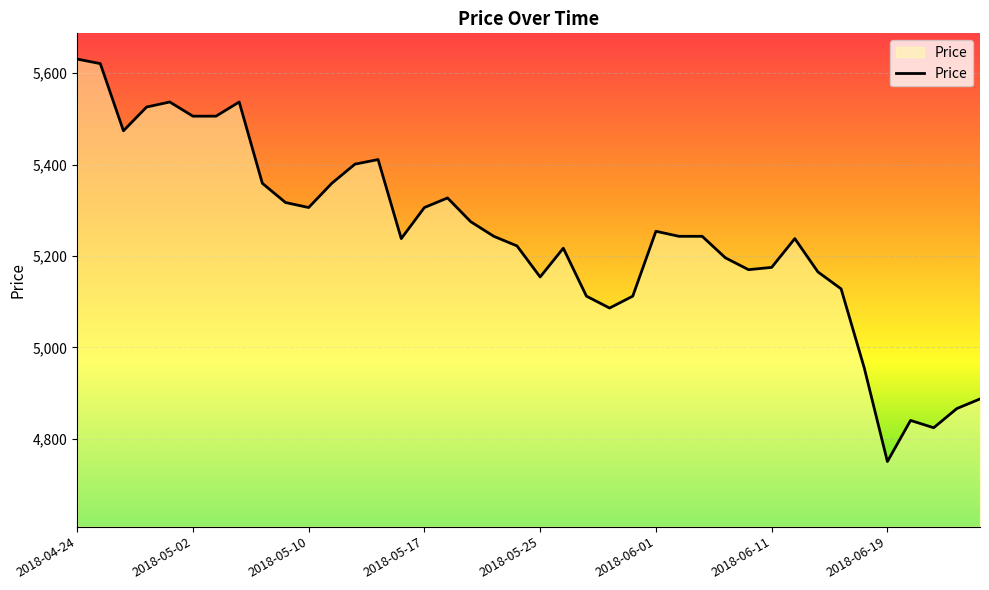

What is the maximum value shown in the chart?

5631